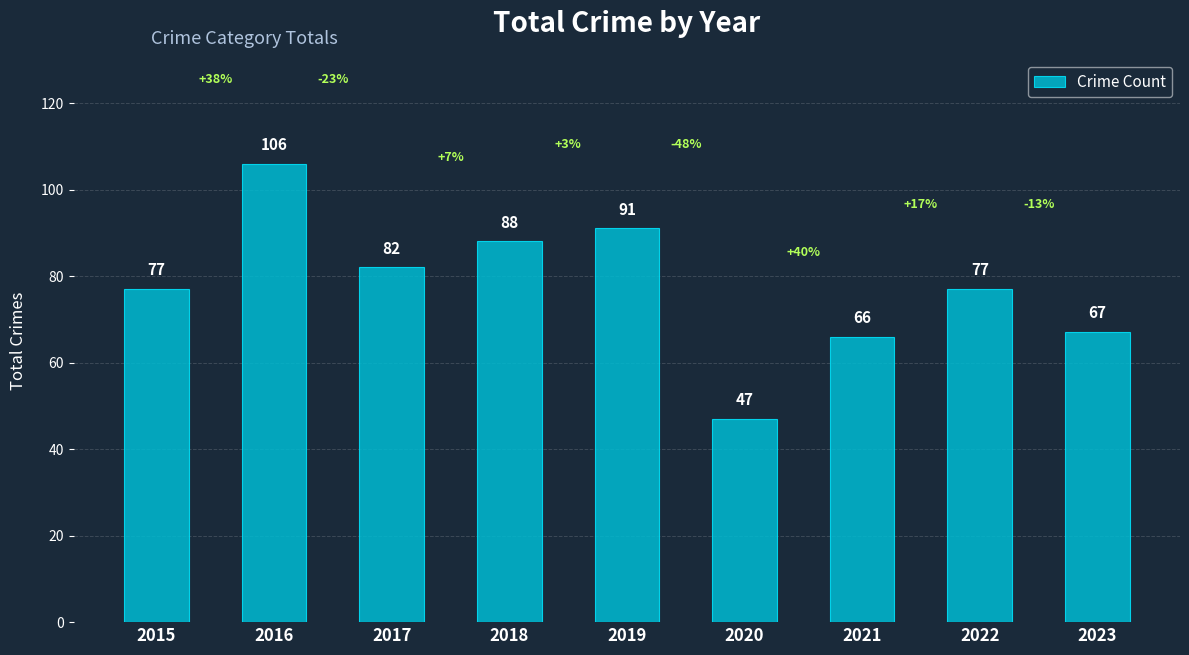

What is the ratio of the value at 2017 to the value at 2022?

1.1